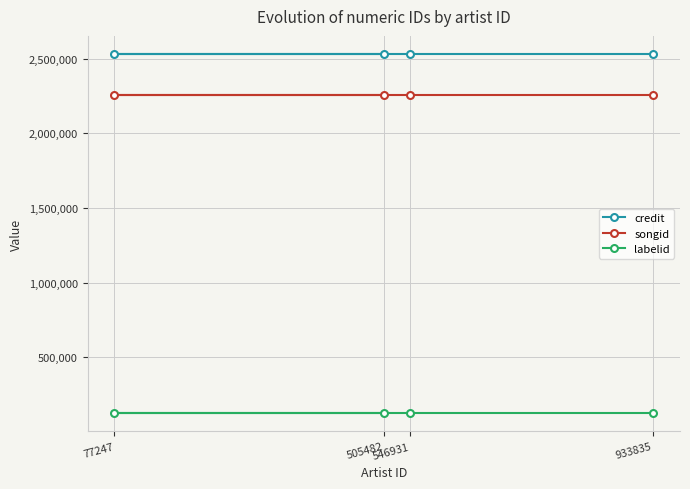

What are all the series names shown in the legend?

credit, songid, labelid